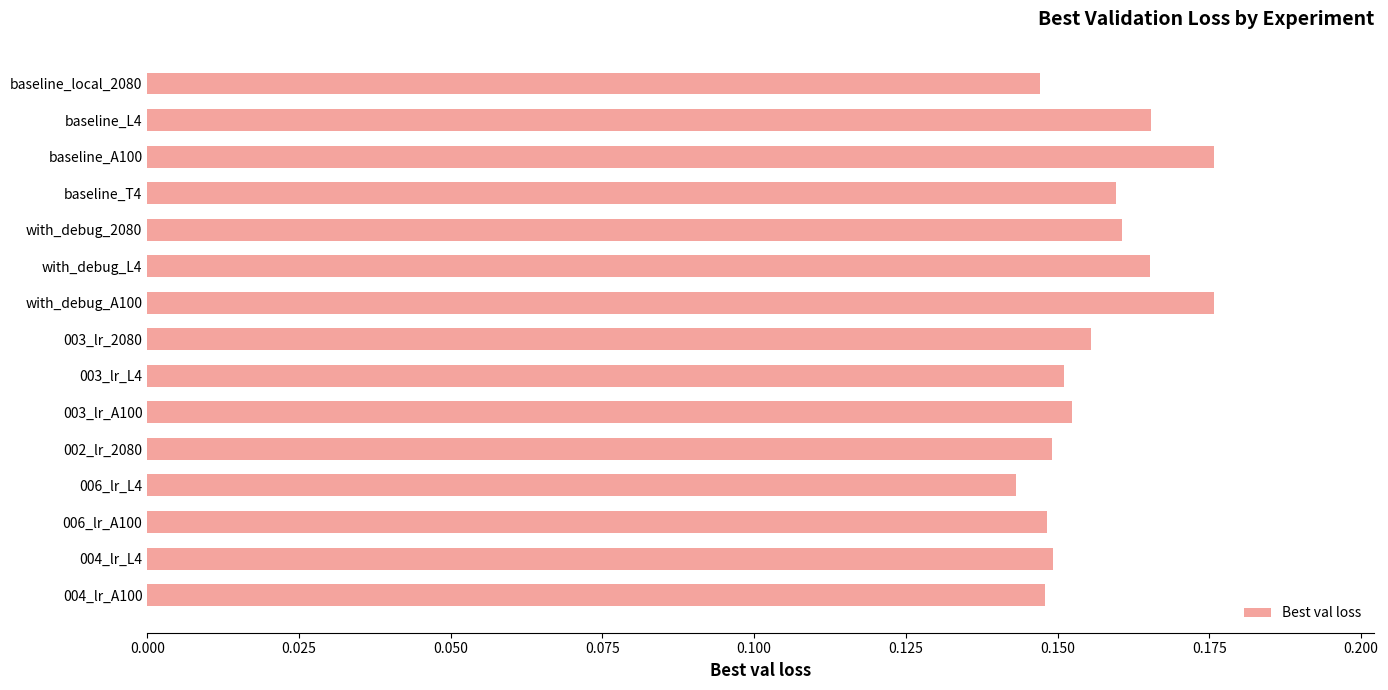

Are the bars horizontal?

Yes